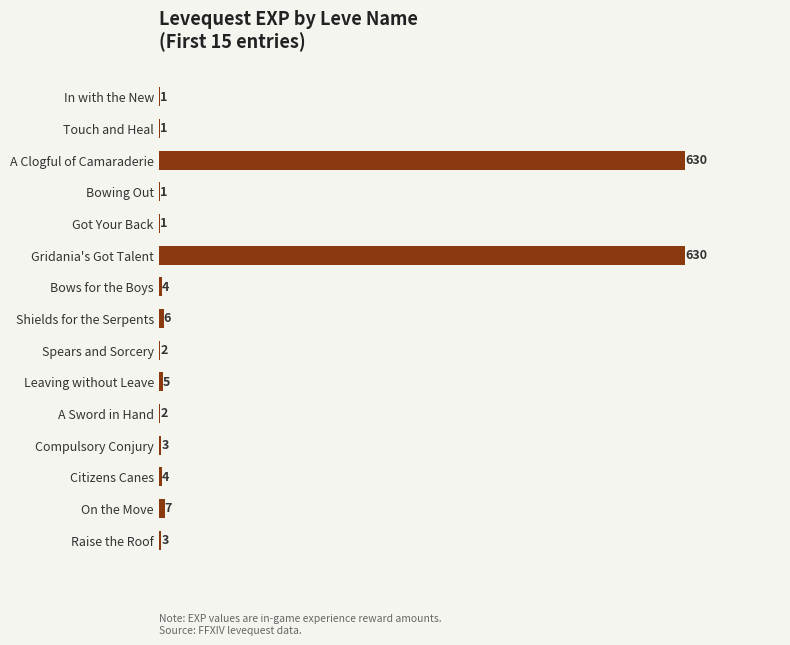

Reading bottom to top, what are all the values shown in this chart?

Raise the Roof=3	On the Move=7	Citizens Canes=4	Compulsory Conjury=3	A Sword in Hand=2	Leaving without Leave=5	Spears and Sorcery=2	Shields for the Serpents=6	Bows for the Boys=4	Gridania's Got Talent=630	Got Your Back=1	Bowing Out=1	A Clogful of Camaraderie=630	Touch and Heal=1	In with the New=1